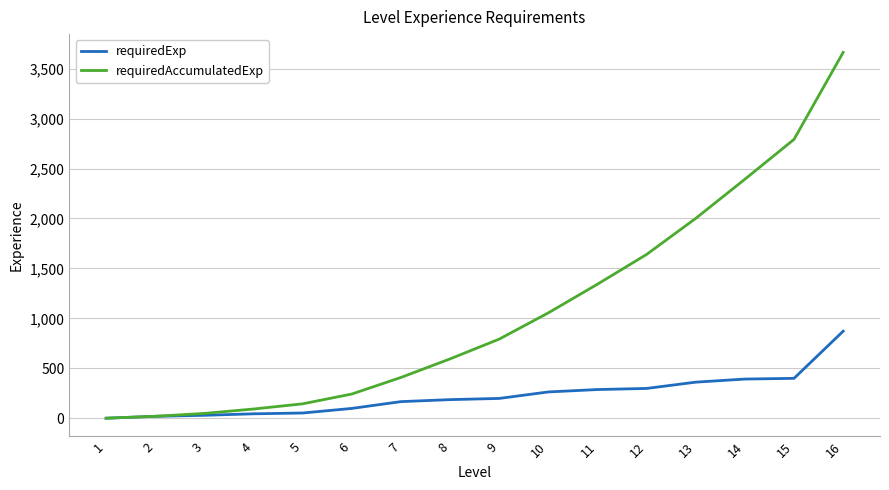

Rank the series by their maximum value, from highest to lowest.

requiredAccumulatedExp, requiredExp